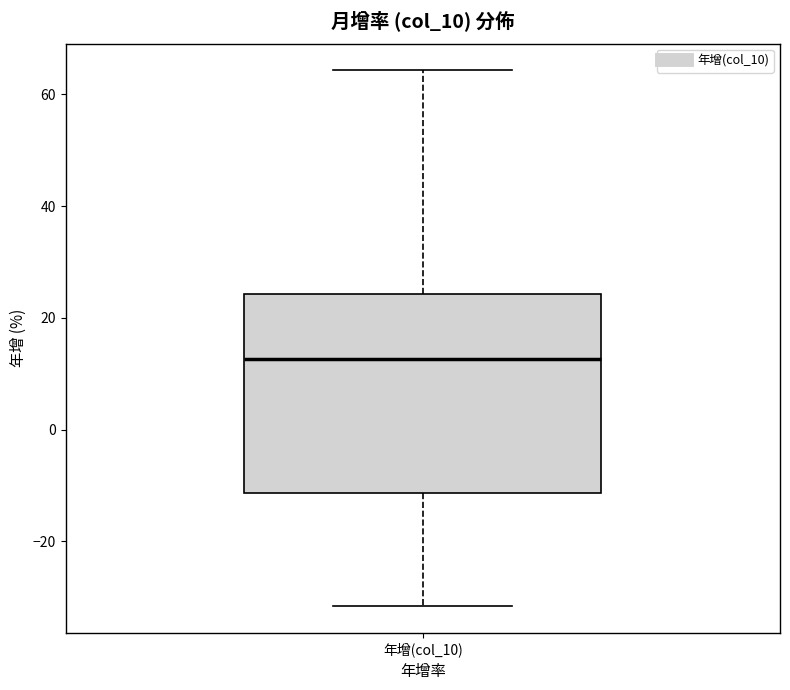

Transcribe this box plot: give where the median line is, the range the box spans, and where the two whiskers end, as read against the y-axis. The values are not printed on the chart, so give them approximately, as read against the axis.

median 12, box -12 to 24, whiskers -32 to 64